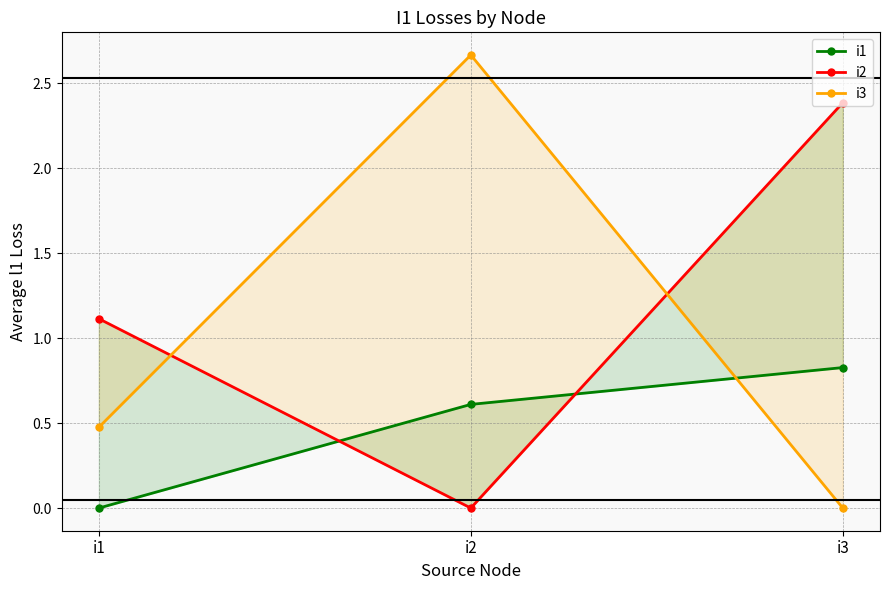

What value does the i2 series have at i1?

1.1